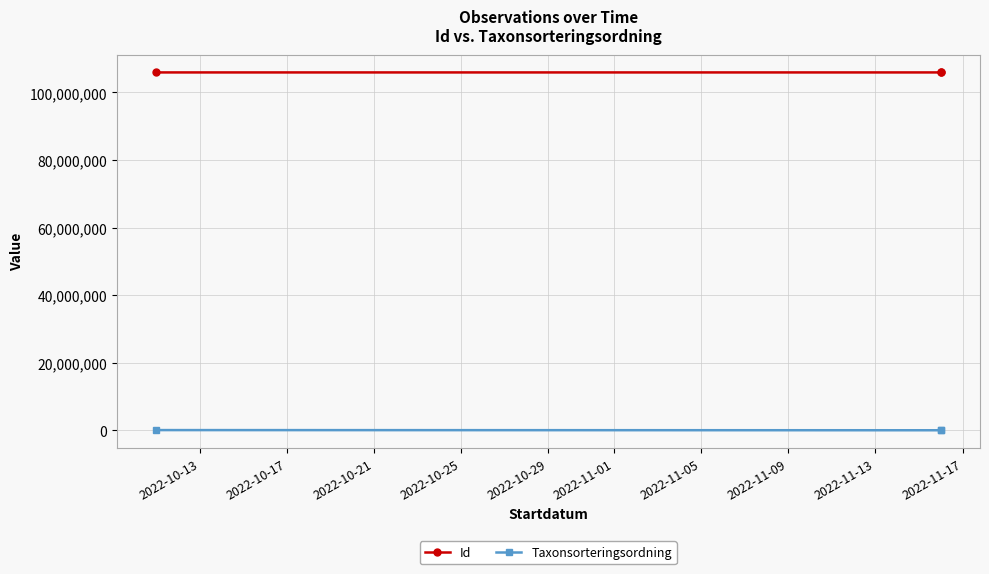

The Id series shows 105928273 at 2022-10-13. True or false?

True